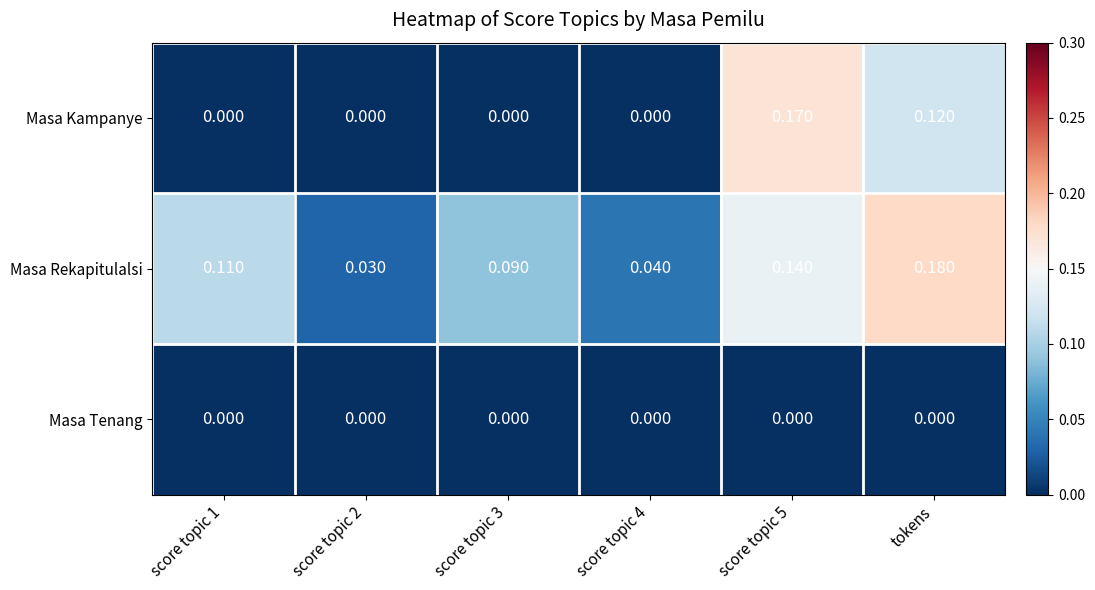

List the series in order of their peak value, lowest first.

Masa Tenang, Masa Kampanye, Masa Rekapitulalsi